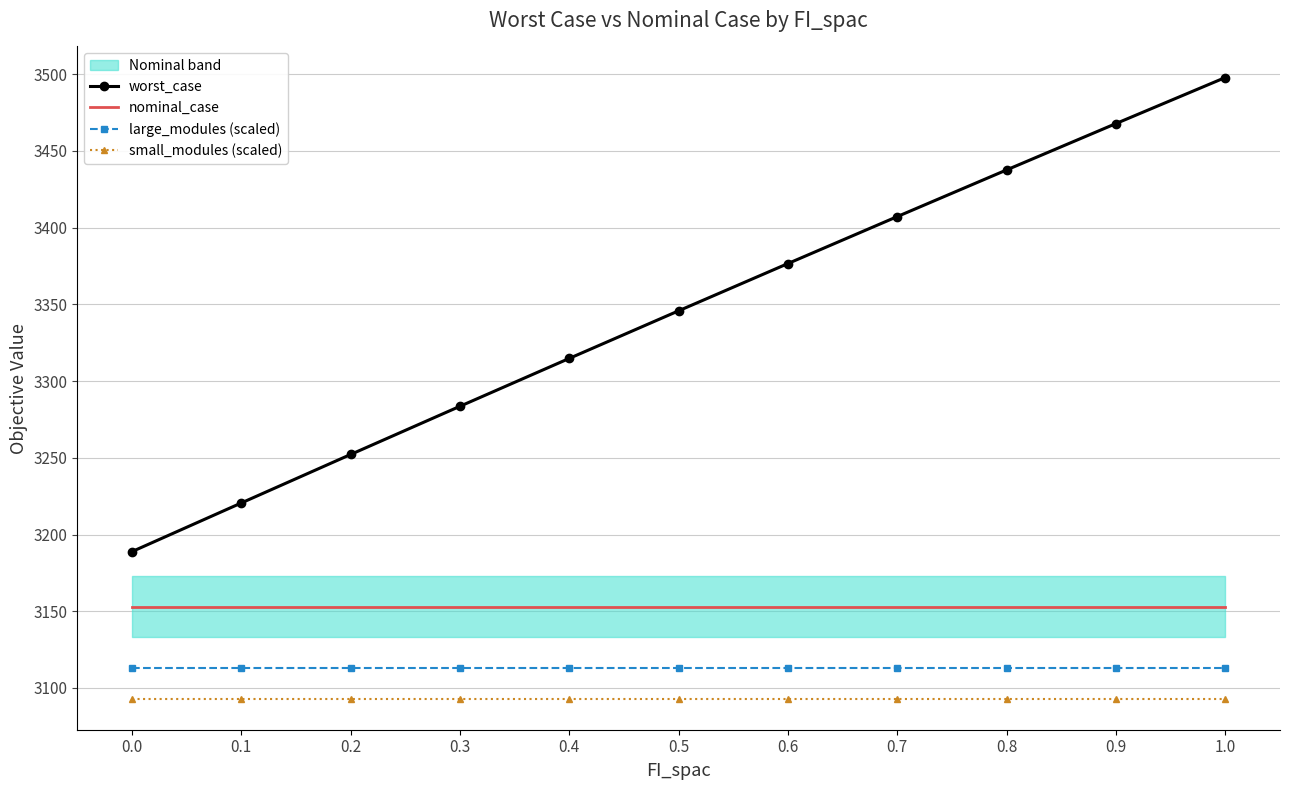

At how many categories does at least one series exceed 3150?

11